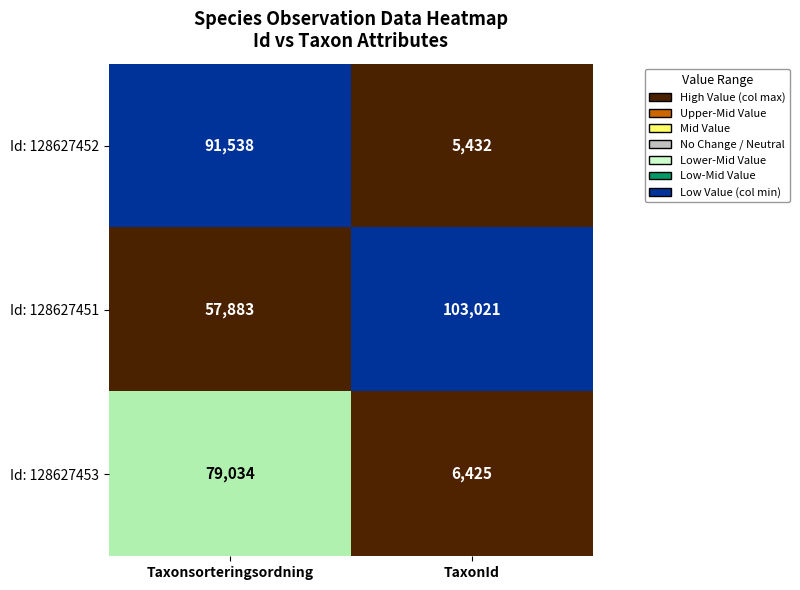

Reading right to left, what are all the values shown in this chart?

Id: 128627452: 5432	91538
Id: 128627451: 103021	57883
Id: 128627453: 6425	79034